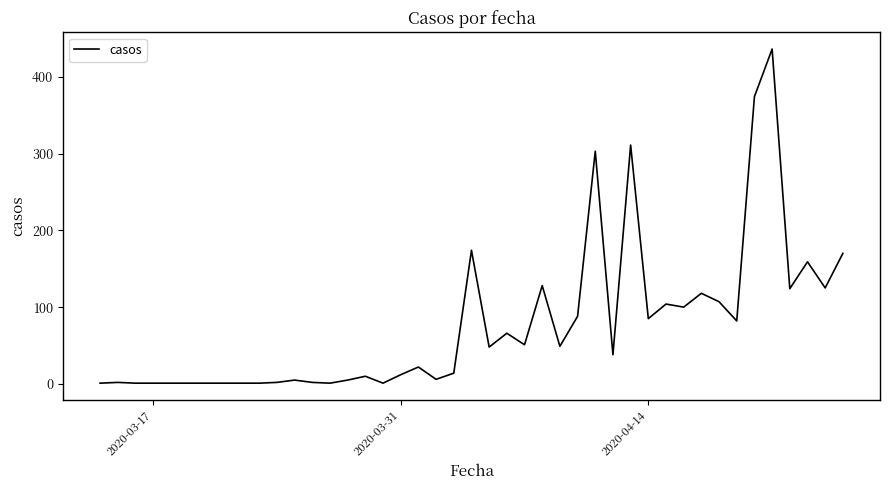

How many distinct data groups are displayed?

1